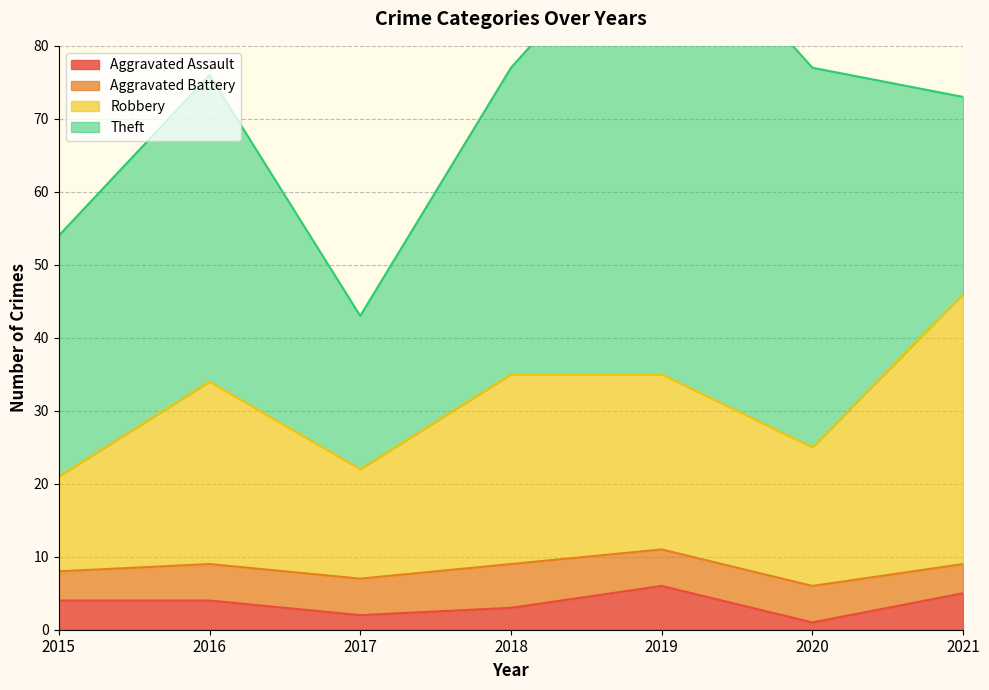

What is the greatest value displayed?

46